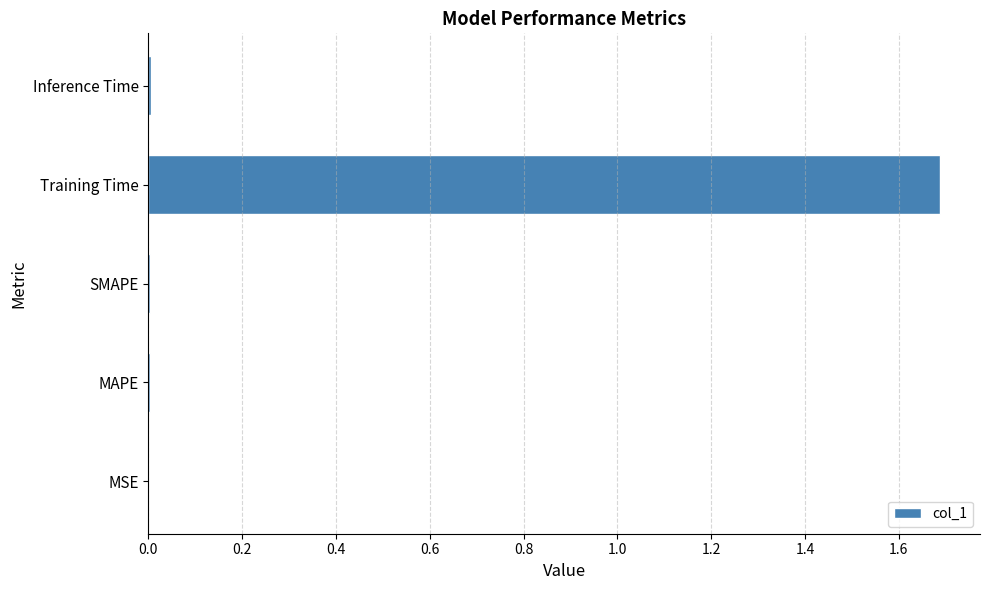

The chart shows a value of 0.0 at MSE. True or false?

True